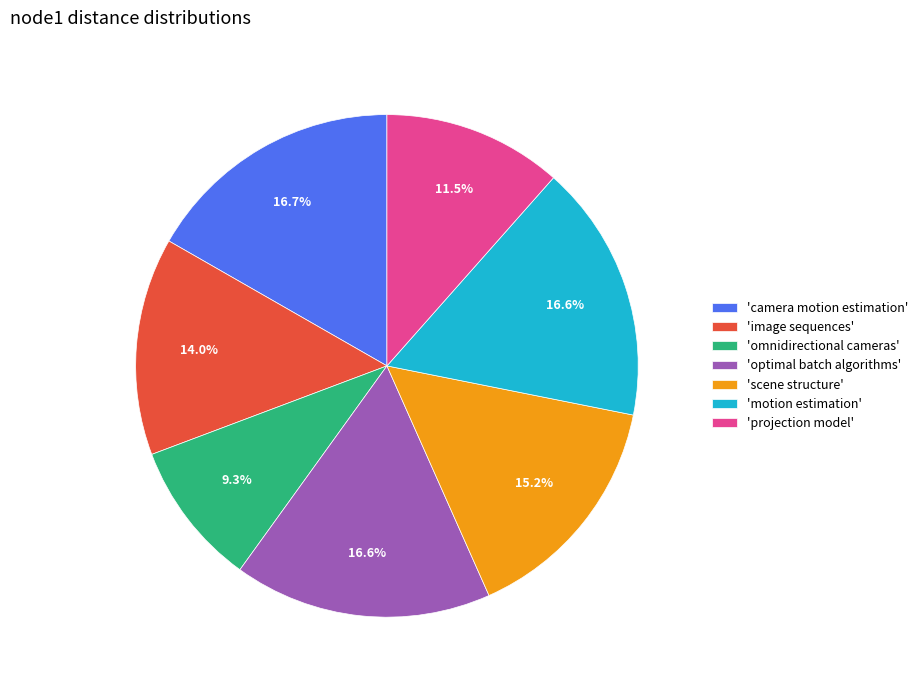

Is there a majority slice in this chart?

No